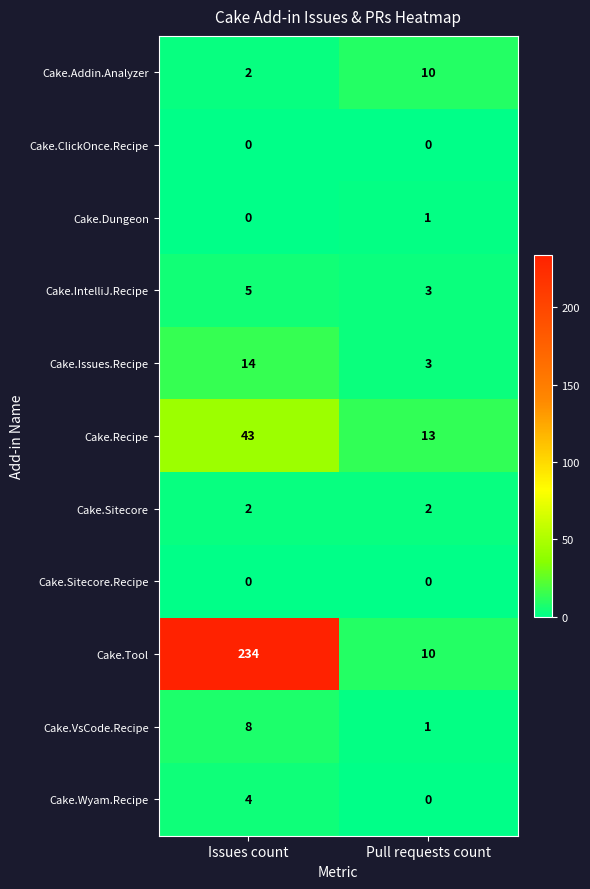

The Cake.Wyam.Recipe series shows 4 at Issues count. True or false?

True